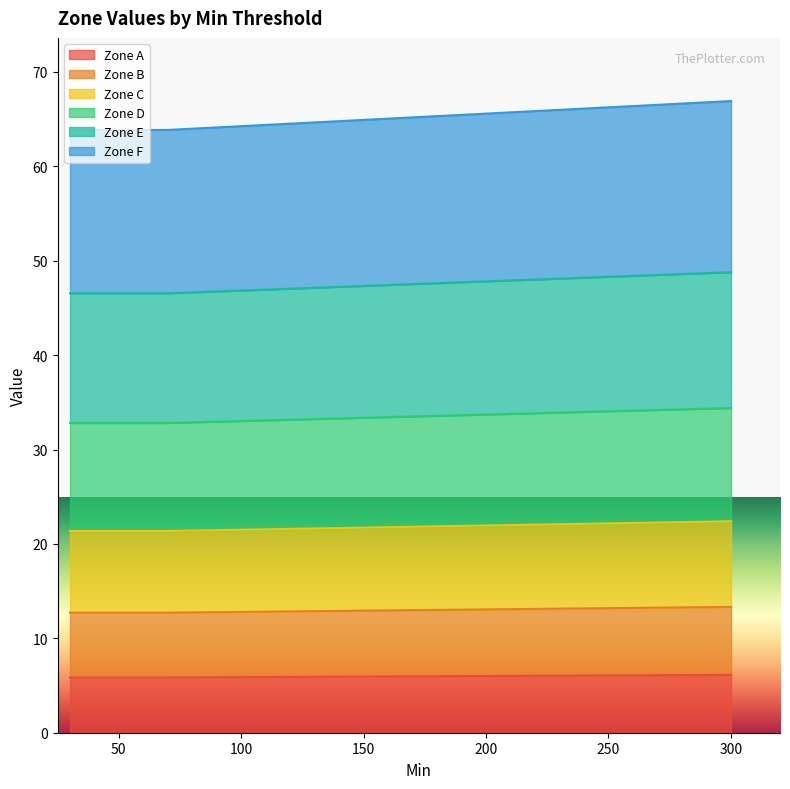

What is the average value of the Zone A series?

5.9